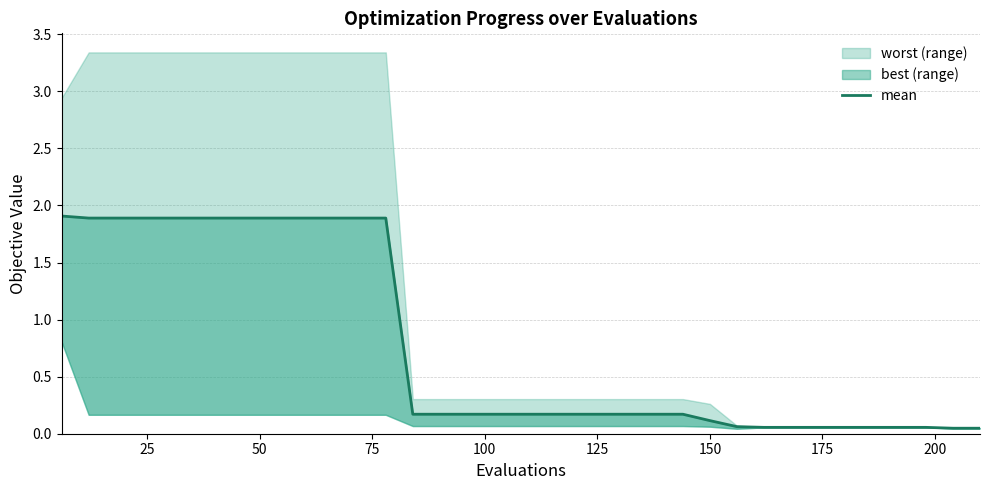

Does the chart display data point markers on the line(s)?

No